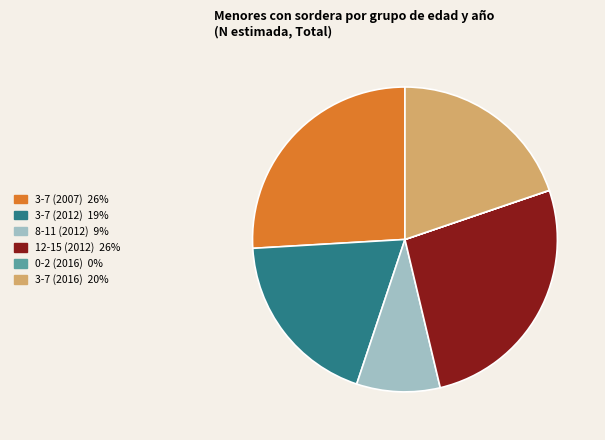

Is there a majority slice in this chart?

No